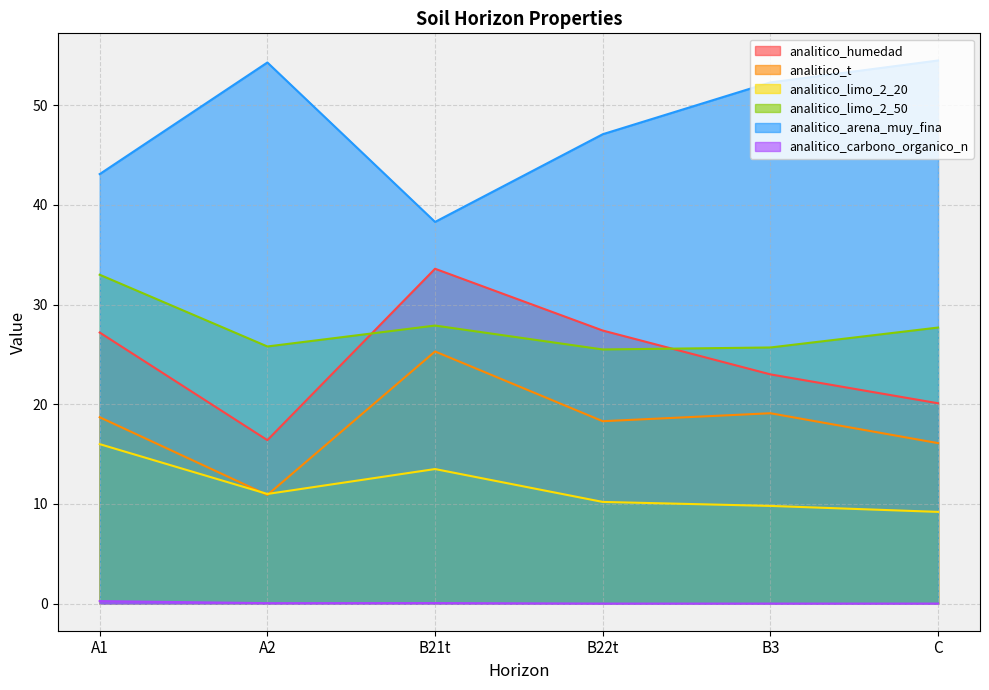

What is the greatest value displayed?

54.5